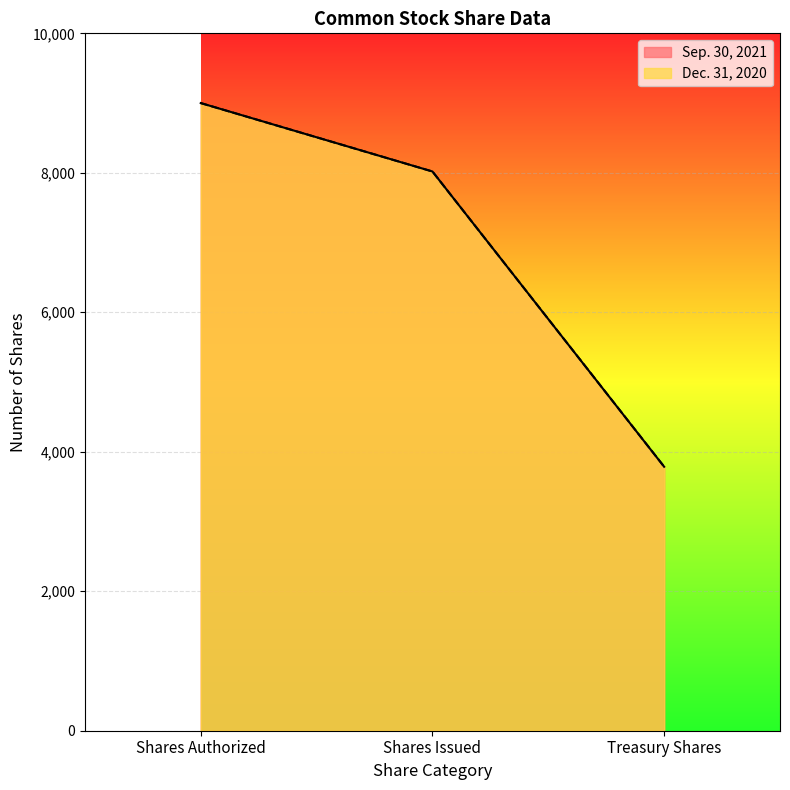

Reading left to right, transcribe all the data shown in this chart.

Sep. 30, 2021: 9000	8019	3785
Dec. 31, 2020: 9000	8019	3786